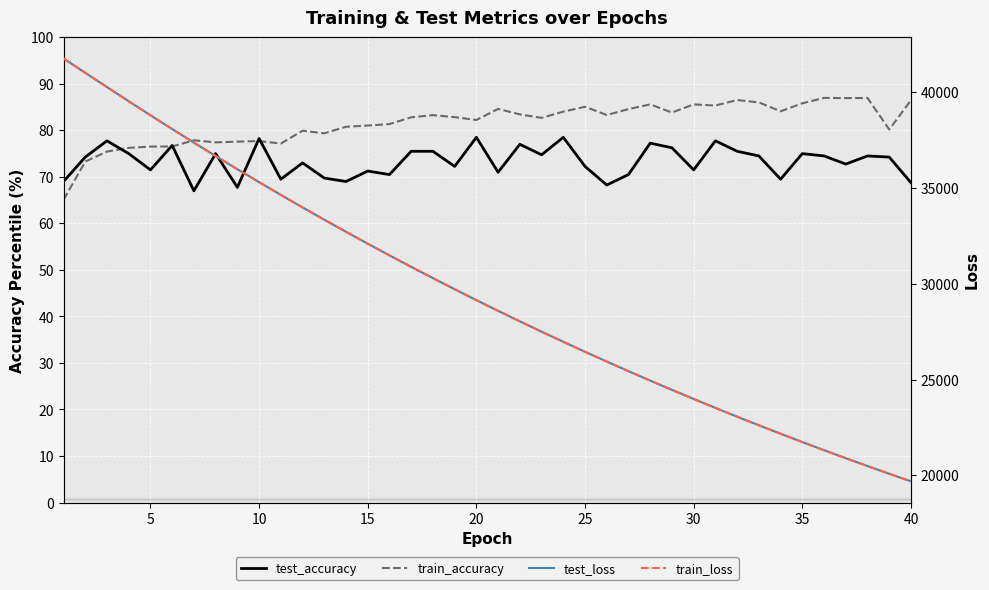

Reading left to right, what are all the values shown in this chart?

test_accuracy: 69.0	74.3	77.8	75.0	71.5	76.8	67.0	75.0	67.8	78.2	69.5	73.0	69.8	69.0	71.3	70.5	75.5	75.5	72.3	78.5	71.0	77.0	74.8	78.5	72.3	68.3	70.5	77.3	76.3	71.5	77.8	75.5	74.5	69.5	75.0	74.5	72.7	74.5	74.2	68.8
train_accuracy: 65.1	73.3	75.4	76.2	76.5	76.5	77.9	77.4	77.6	77.7	77.2	79.9	79.4	80.8	81.0	81.4	82.8	83.3	82.8	82.2	84.6	83.4	82.7	84.0	85.1	83.3	84.6	85.6	83.8	85.6	85.3	86.5	86.0	84.1	85.8	87.0	86.9	87.0	80.2	86.5
test_loss: 41759.8	41012.0	40268.3	39528.9	38797.3	38077.6	37367.5	36669.5	35981.8	35306.5	34641.5	33988.0	33346.3	32715.1	32094.8	31484.5	30885.1	30295.8	29716.8	29148.3	28589.8	28041.0	27502.3	26972.7	26453.1	25942.4	25440.8	24948.3	24465.0	23990.0	23523.7	23065.7	22616.0	22174.8	21741.3	21315.7	20898.2	20487.9	20085.8	19690.3
train_loss: 41761.7	41012.2	40268.3	39527.5	38796.3	38076.7	37366.0	36668.4	35980.2	35305.3	34640.3	33986.9	33344.9	32713.6	32093.3	31483.1	30883.9	30294.6	29715.7	29147.4	28588.7	28040.2	27501.5	26971.9	26452.0	25941.4	25439.9	24947.4	24464.1	23988.9	23522.7	23064.7	22615.0	22173.7	21740.3	21314.8	20897.1	20487.0	20085.0	19689.3